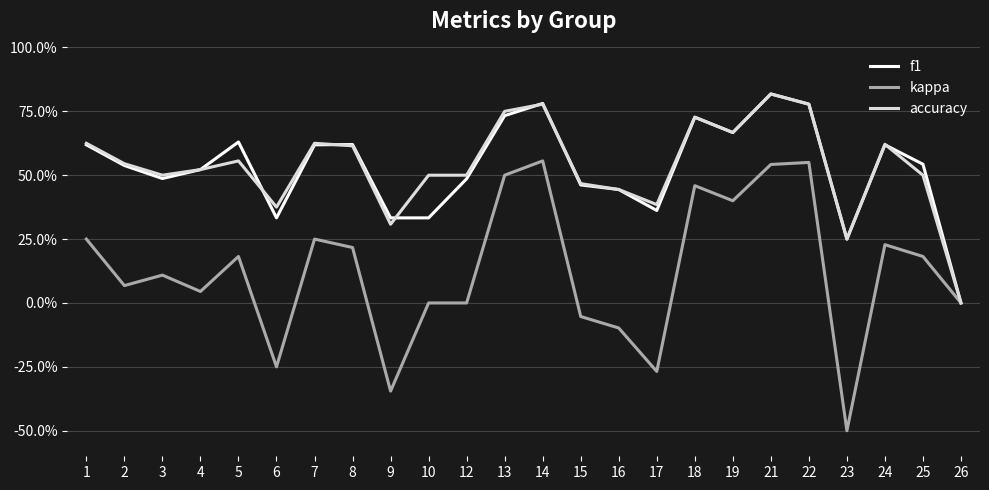

Rank the categories by f1 value from lowest to highest.

26, 23, 6, 9, 10, 17, 16, 15, 12, 3, 4, 2, 25, 1, 7, 24, 8, 5, 19, 18, 13, 22, 14, 21